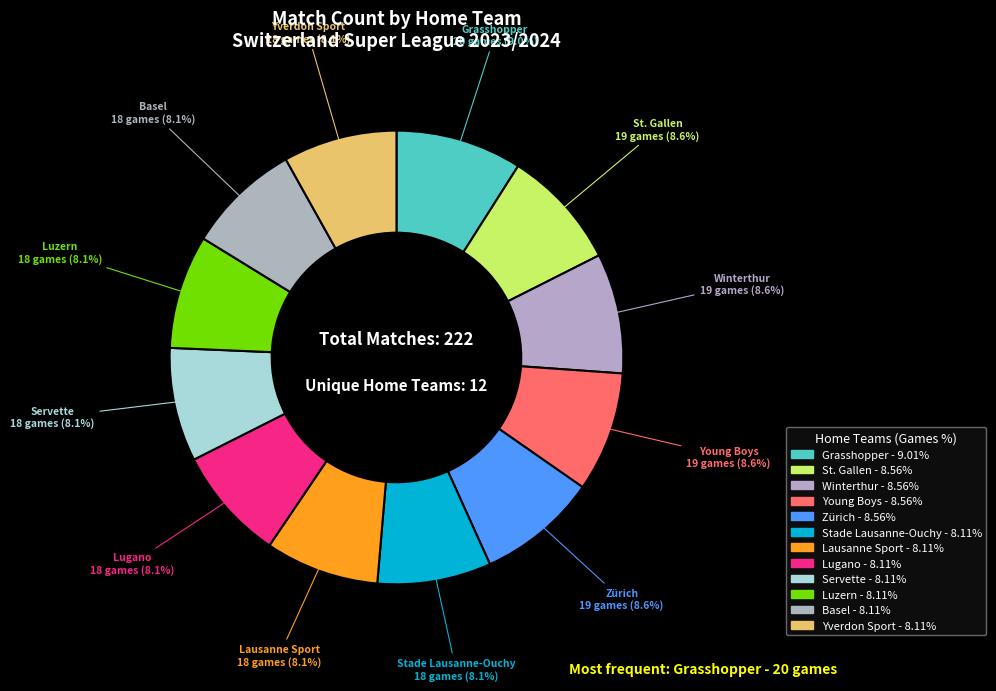

To the nearest percent, what portion does Lausanne Sport represent?

8%